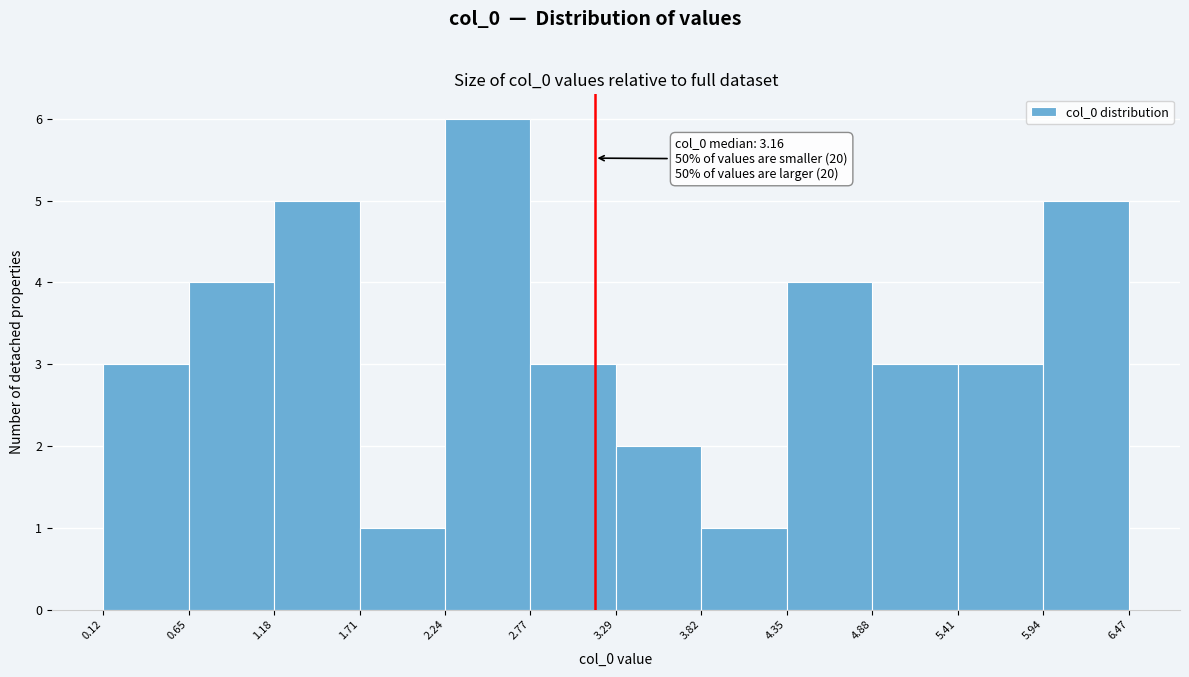

Over which range of the x-axis is the bar tallest?

2.24 to 2.77